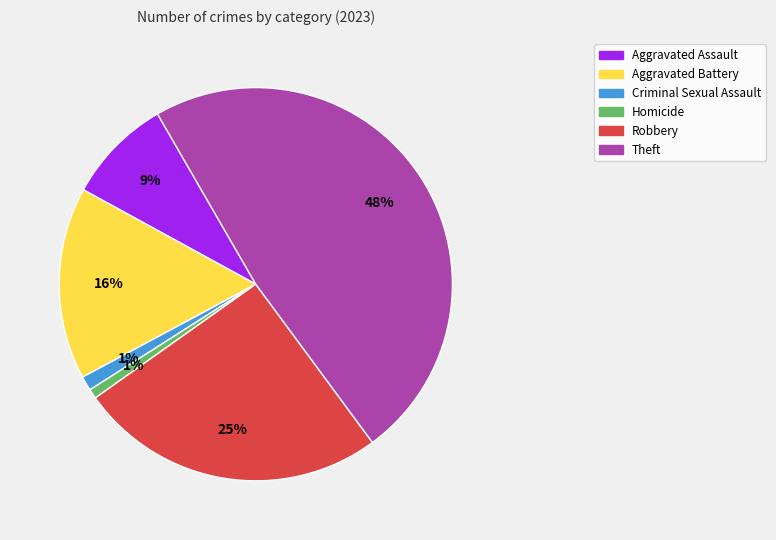

Is there any slice that represents more than half of the pie?

No